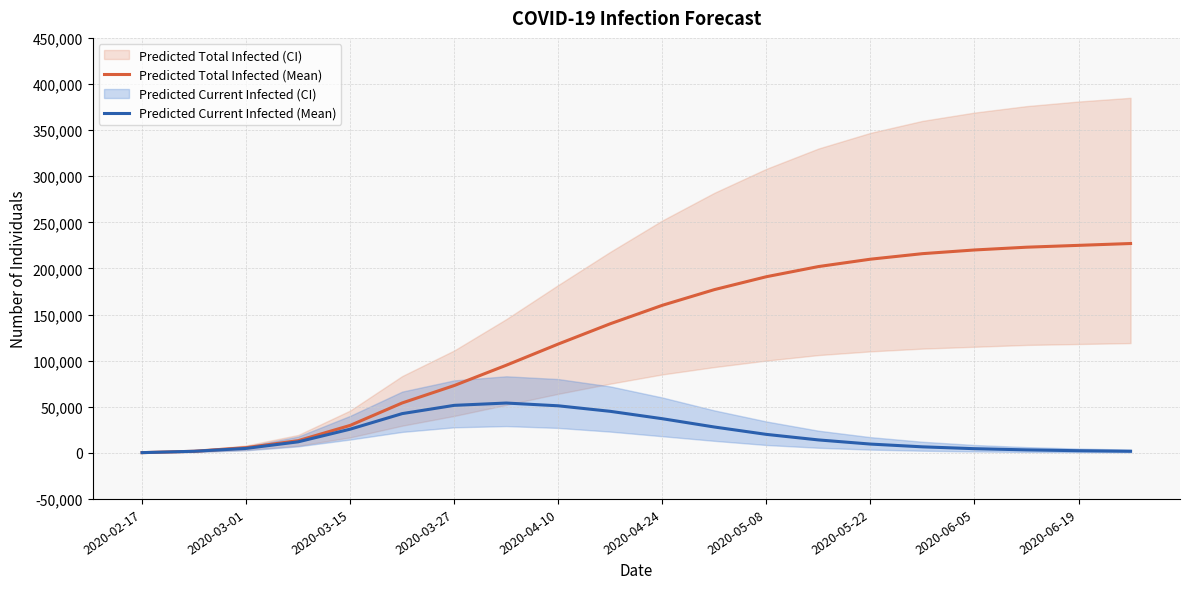

True or false: predicted_total_infected_mean has more than 0 interior local peaks.

False